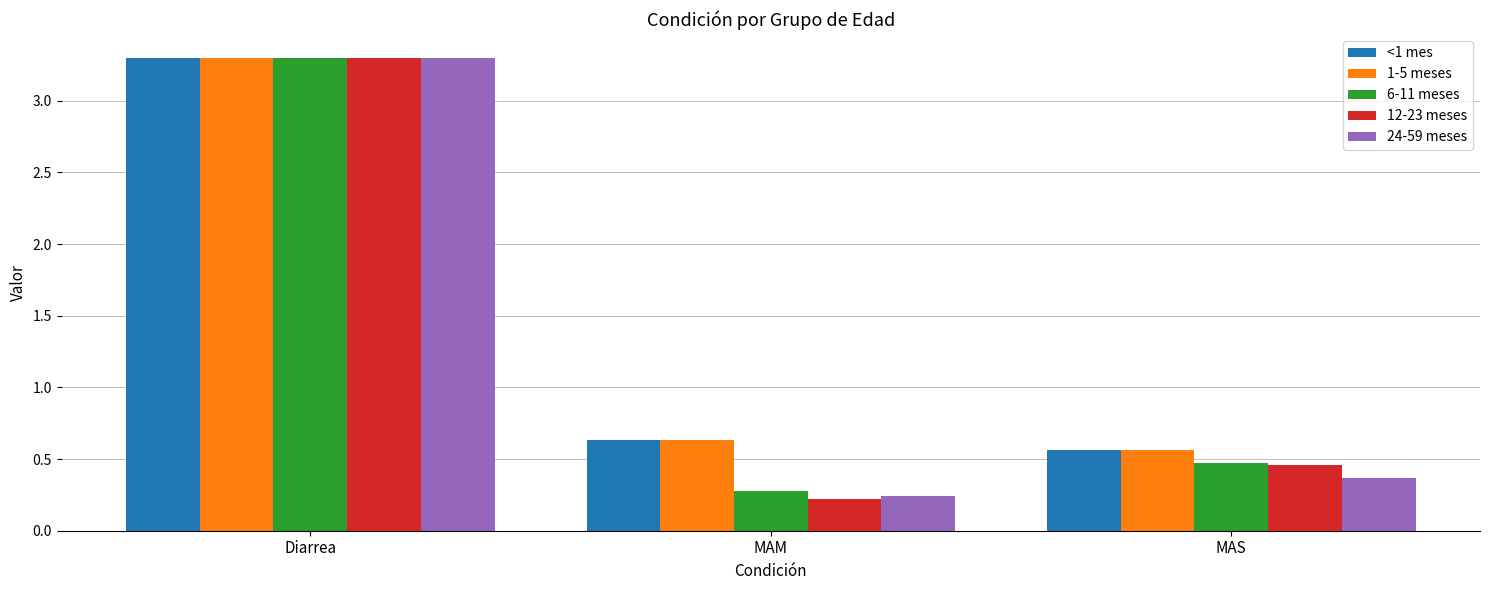

Which category has the highest value in the 6-11 meses series?

Diarrea